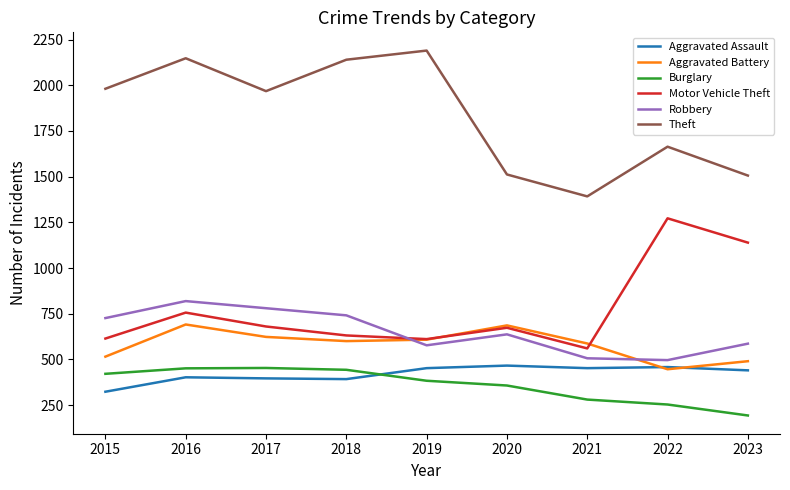

Which series has the largest total across all categories?

Theft